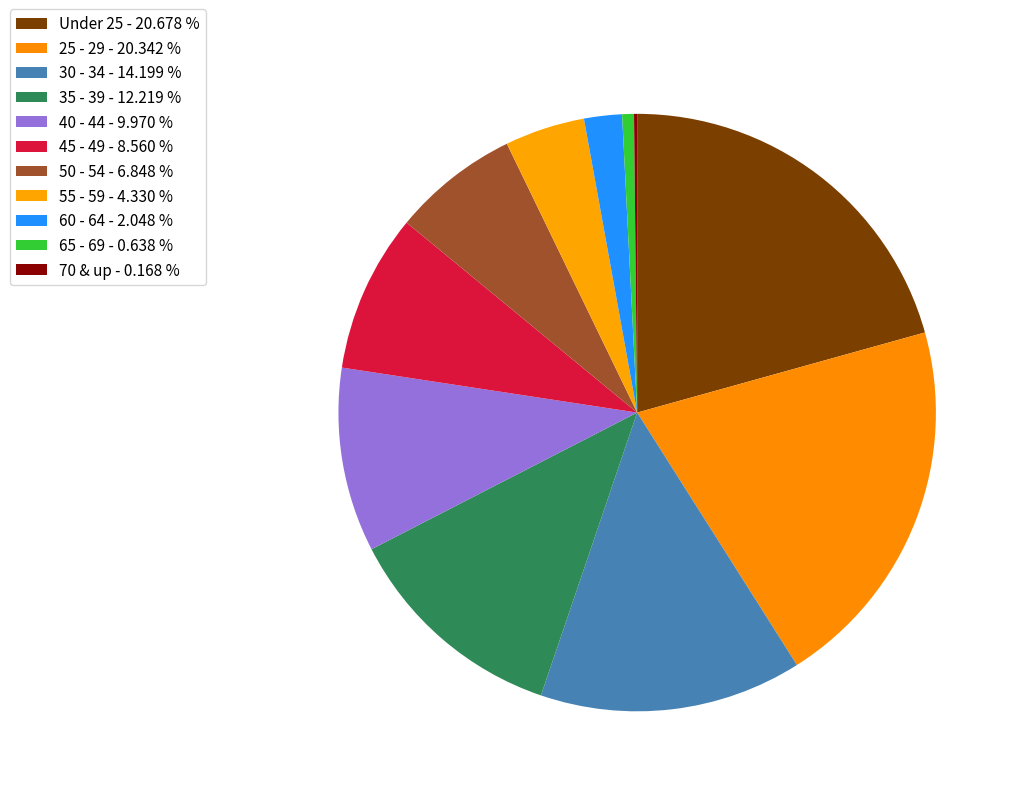

The 35 - 39 slice represents 1% of the pie. True or false?

False